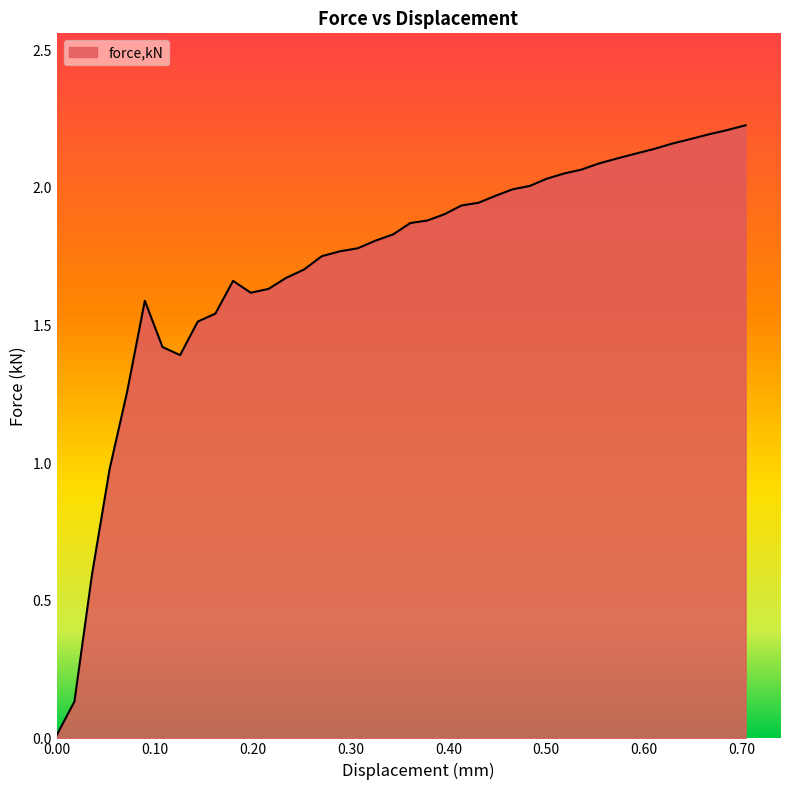

Does the chart have visible grid lines?

No